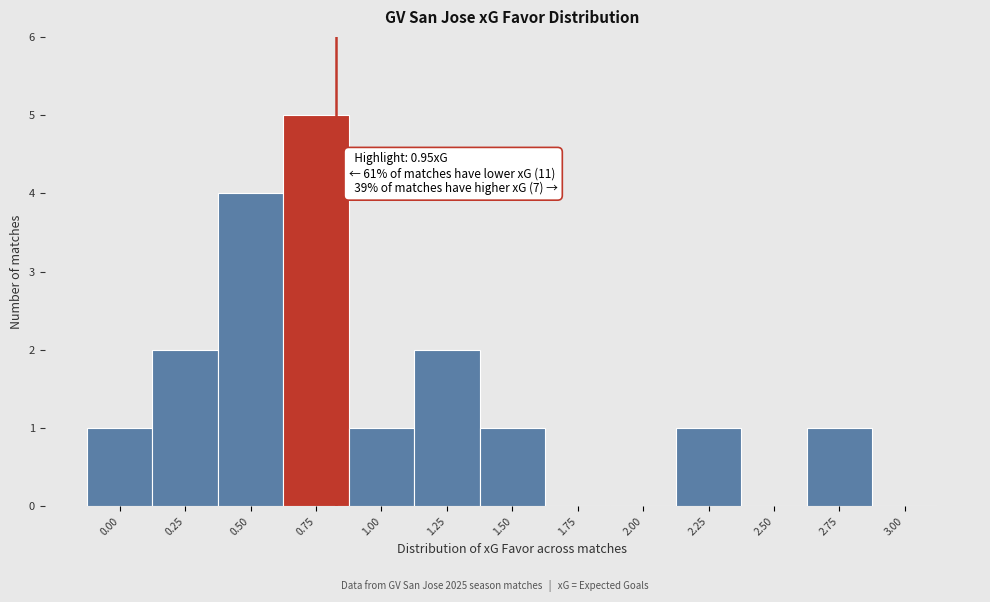

Reading left to right, what are all the values shown in this chart?

0.00=1	0.25=2	0.50=4	0.75=5	1.00=1	1.25=2	1.50=1	1.75=0	2.00=0	2.25=1	2.50=0	2.75=1	3.00=0